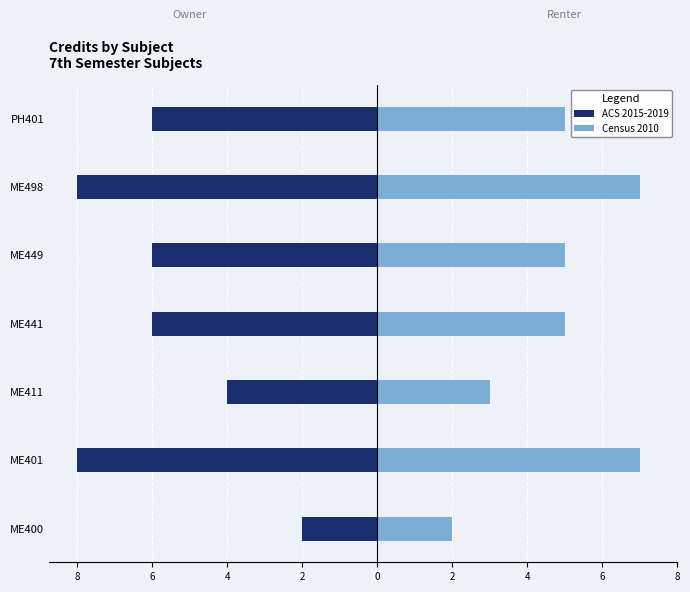

Does the chart contain stacked bars?

No